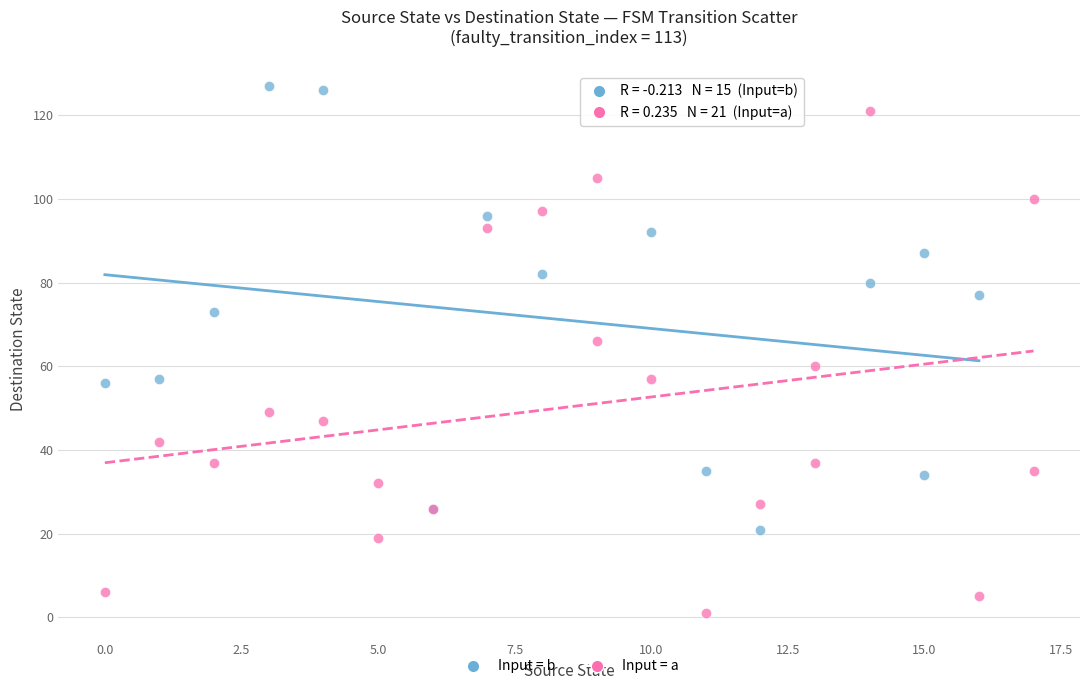

Which series has the largest Y range (max minus min)?

Input = a